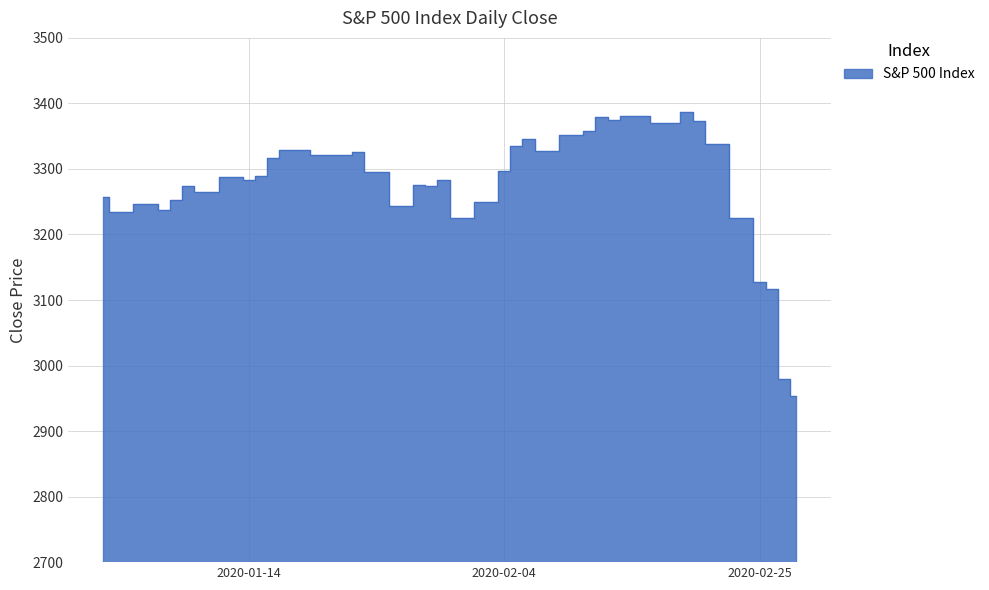

The chart shows a value of 3373.9 at 2020-02-13. True or false?

True